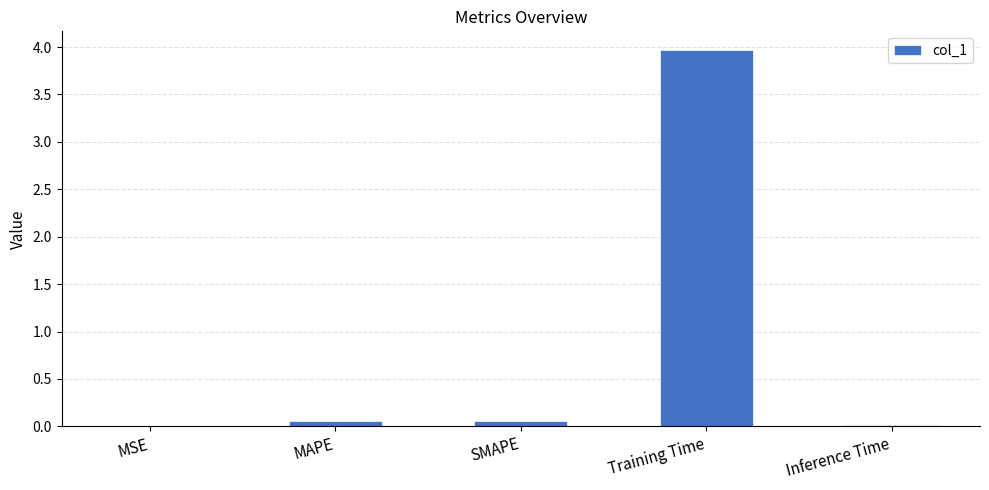

What value does the data have at Training Time?

4.0